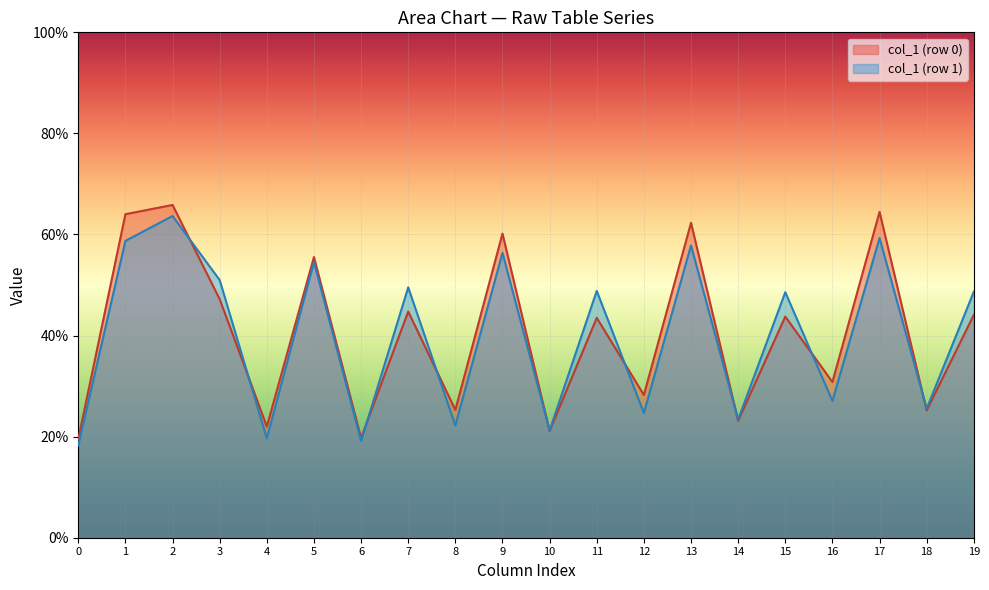

Rank the series at 7 from lowest to highest value.

col_1 (row 0), col_1 (row 1)